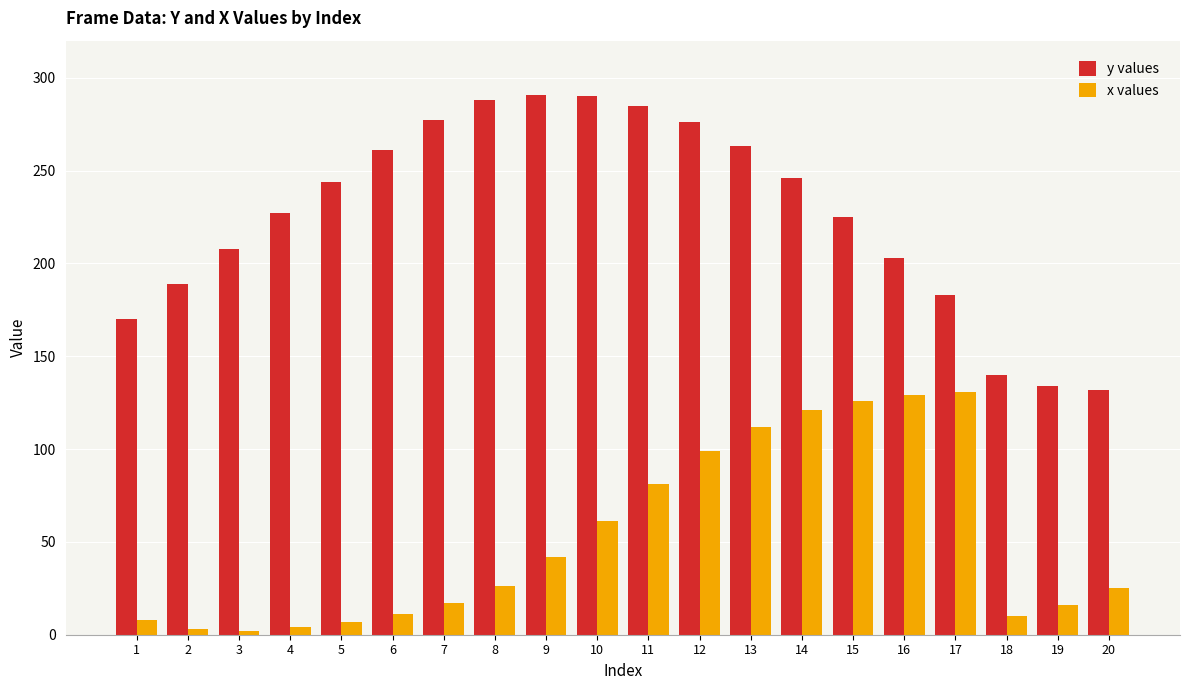

Rank the series at 11 from lowest to highest value.

x values, y values